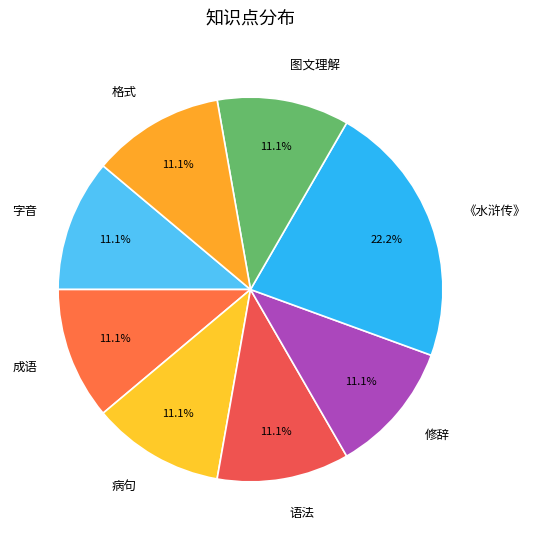

True or false: 修辞 accounts for 21% of the total.

False